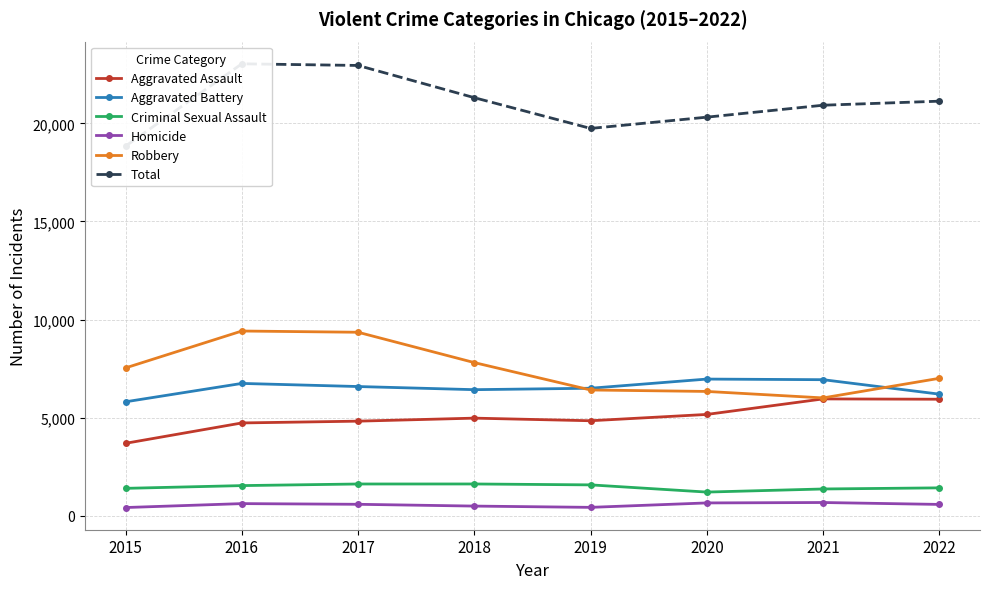

List the labels in order of Criminal Sexual Assault value, largest first.

2018, 2017, 2019, 2016, 2022, 2015, 2021, 2020